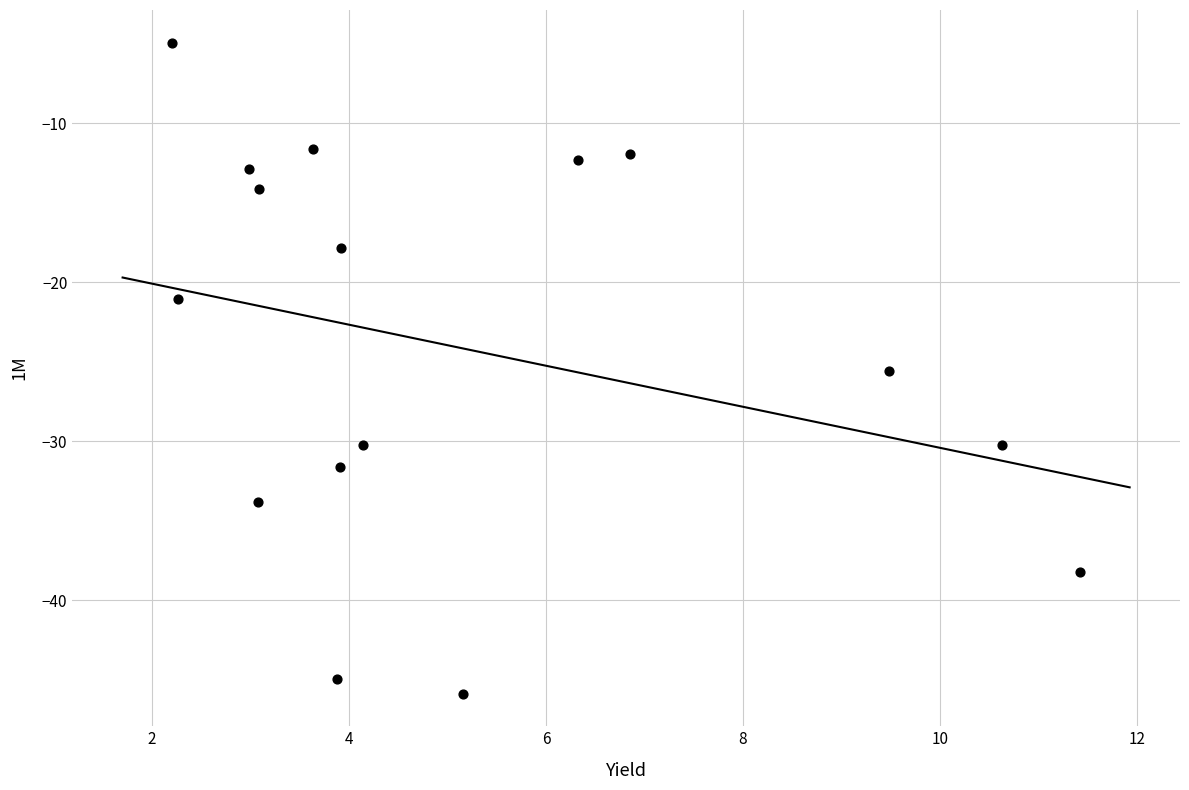

What Y value in the scatter plot is closest to -25?

-25.6